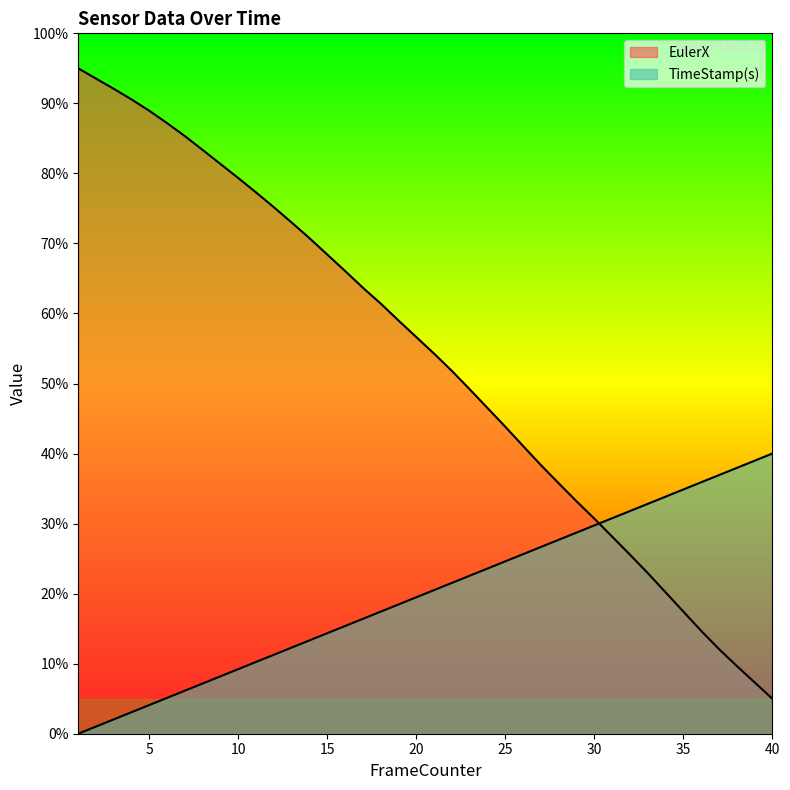

True or false: TimeStamp(s) has more than 1 interior local peaks.

False